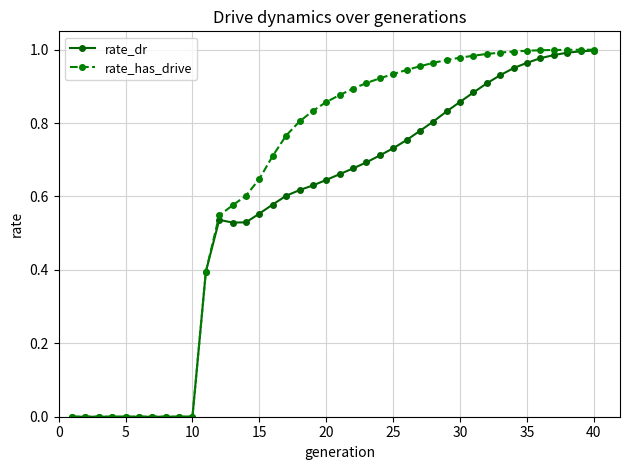

Rank the series by their average value, from lowest to highest.

rate_dr, rate_has_drive